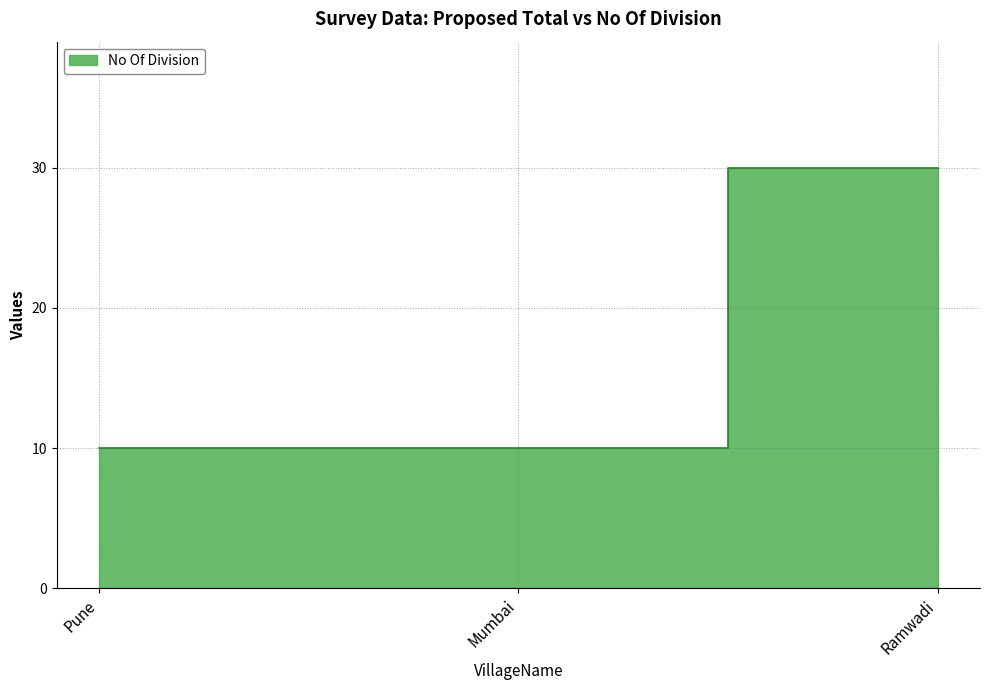

Which label corresponds to the smallest value in the chart?

Pune